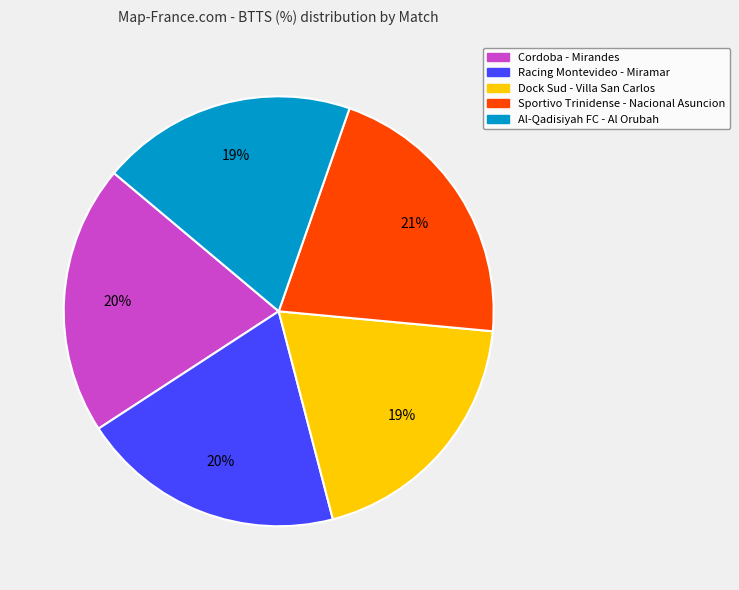

Do Racing Montevideo - Miramar and Al-Qadisiyah FC - Al Orubah together represent more than half of the pie?

No